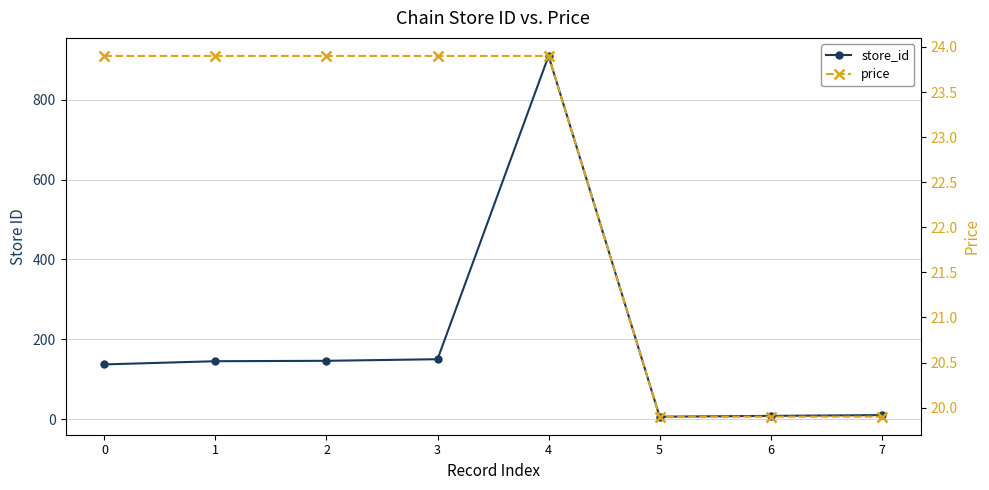

What is the lowest value of the price series?

19.9